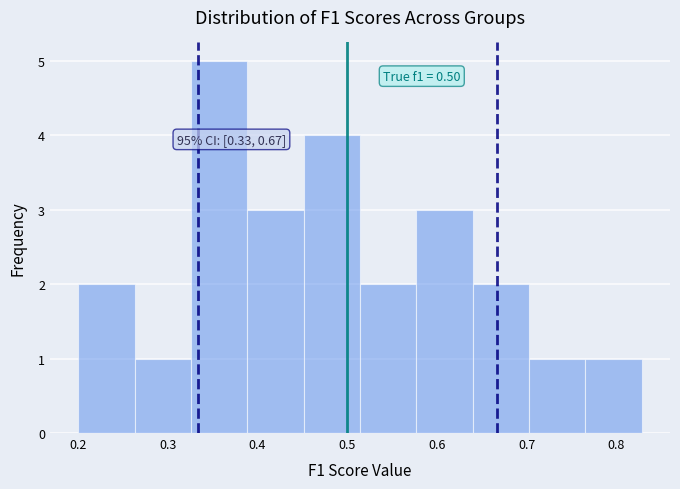

Which range on the x-axis has the tallest bar?

0.33 to 0.39